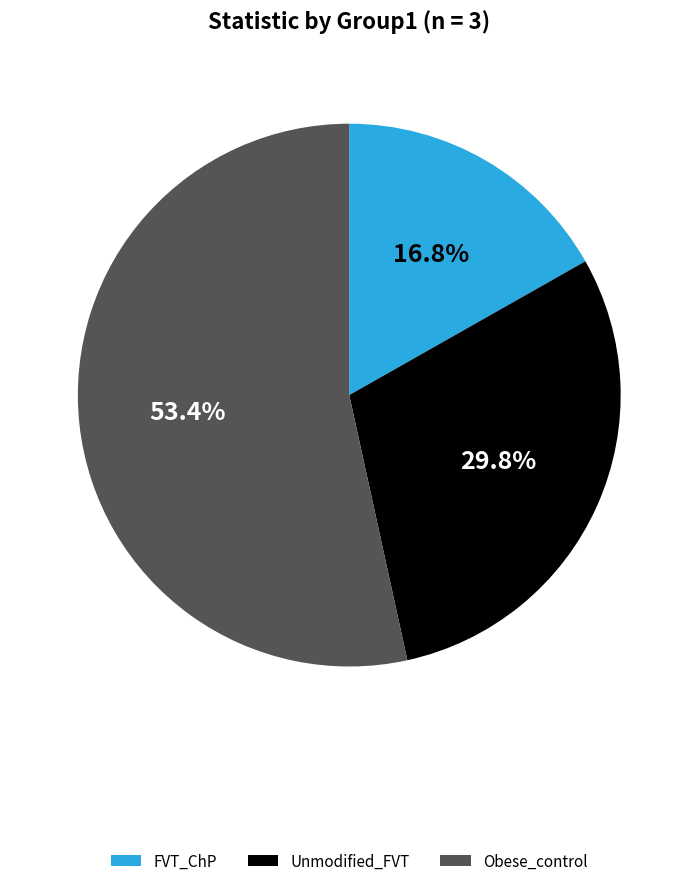

To the nearest percent, what is the difference between the FVT_ChP and Obese_control slice percentages?

37%